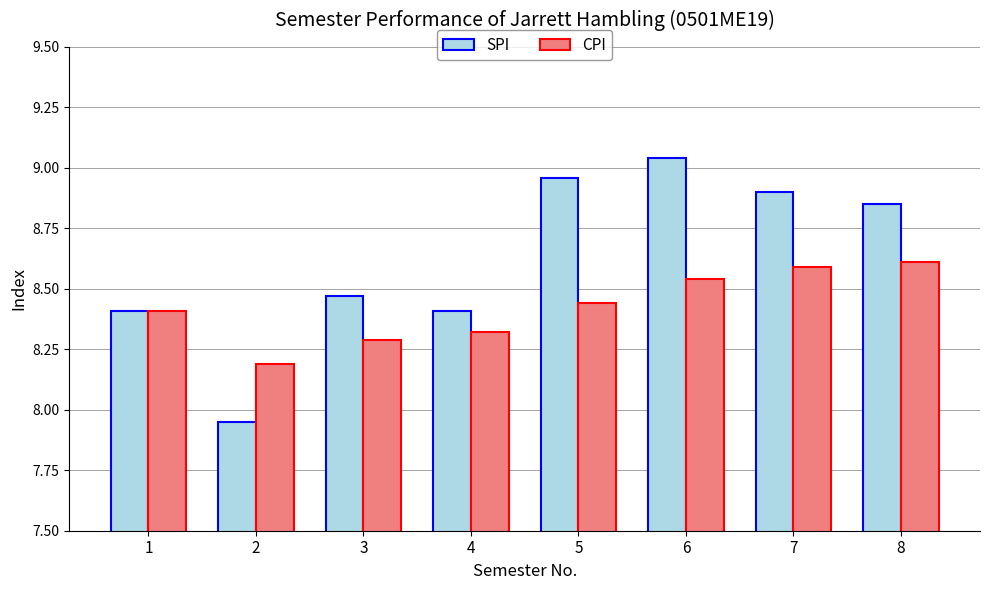

What is the difference between the maximum and minimum values in the CPI series?

0.4